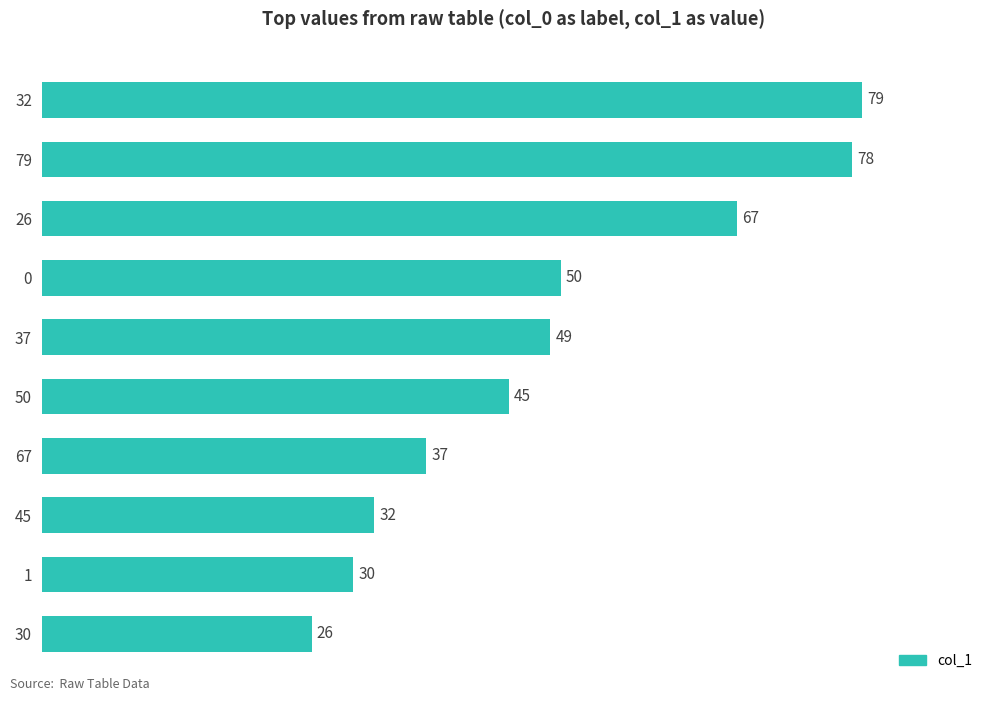

What is the change in value from 32 to 37?

-30